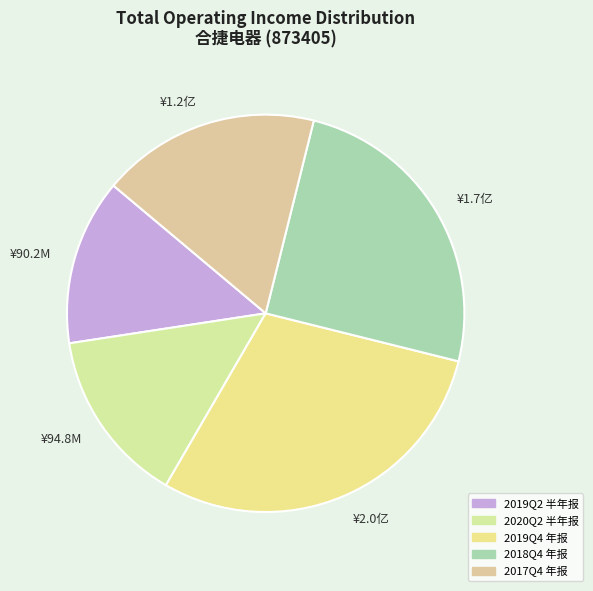

Is the sum of 2019Q4 年报 and 2018Q4 年报 greater than half?

Yes